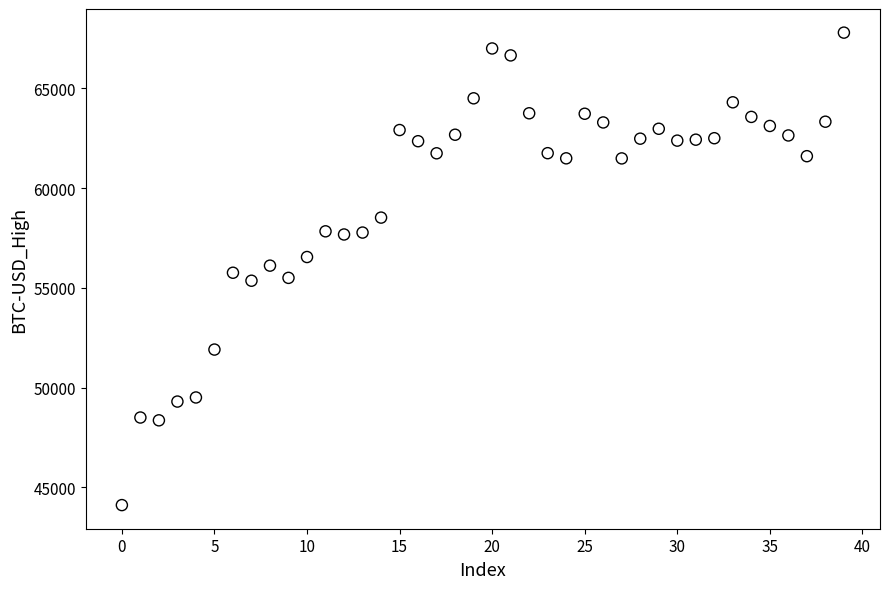

What is the range of Y values (max minus min)?

23682.6